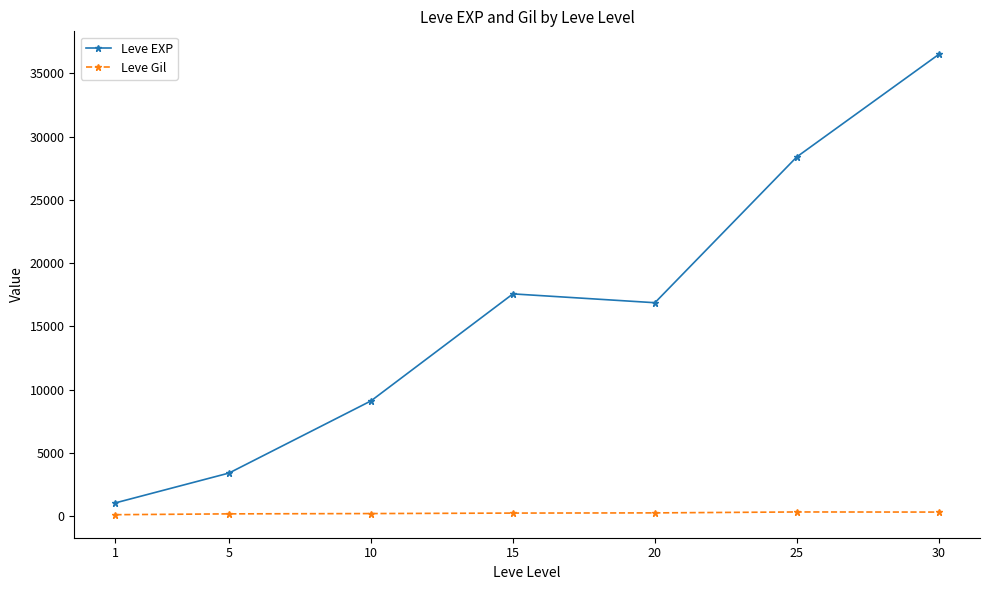

Rank the categories by Leve EXP value from lowest to highest.

1, 5, 10, 20, 15, 25, 30